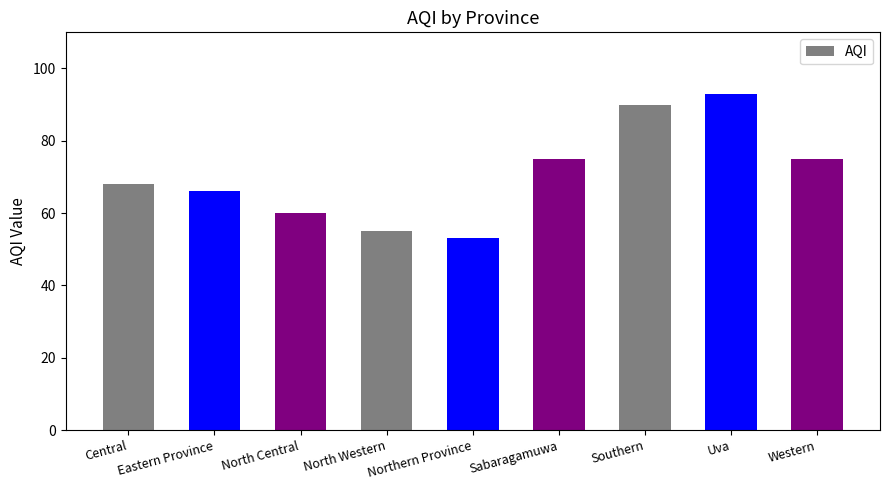

What position from the left is Northern Province?

5